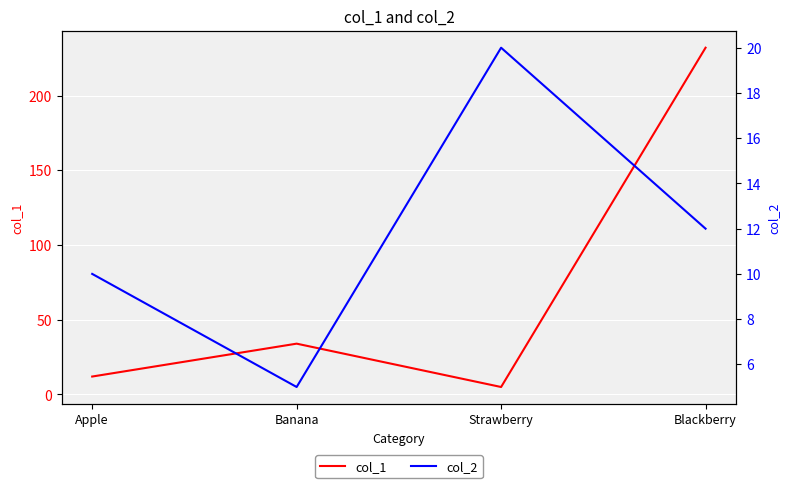

How many data points in col_1 are less than 34?

2